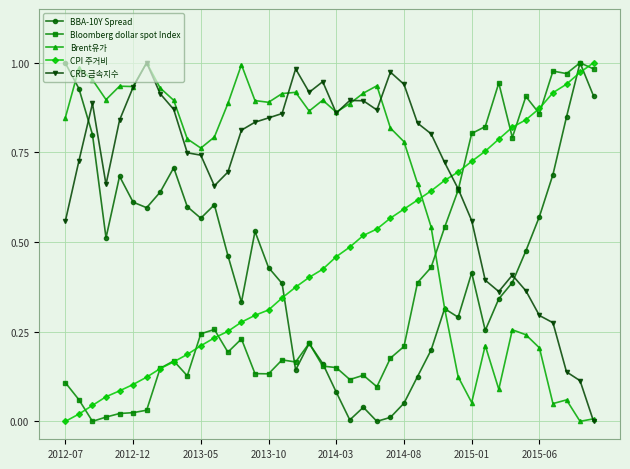

What is the difference between the maximum and minimum values in the Brent유가 series?

1.0